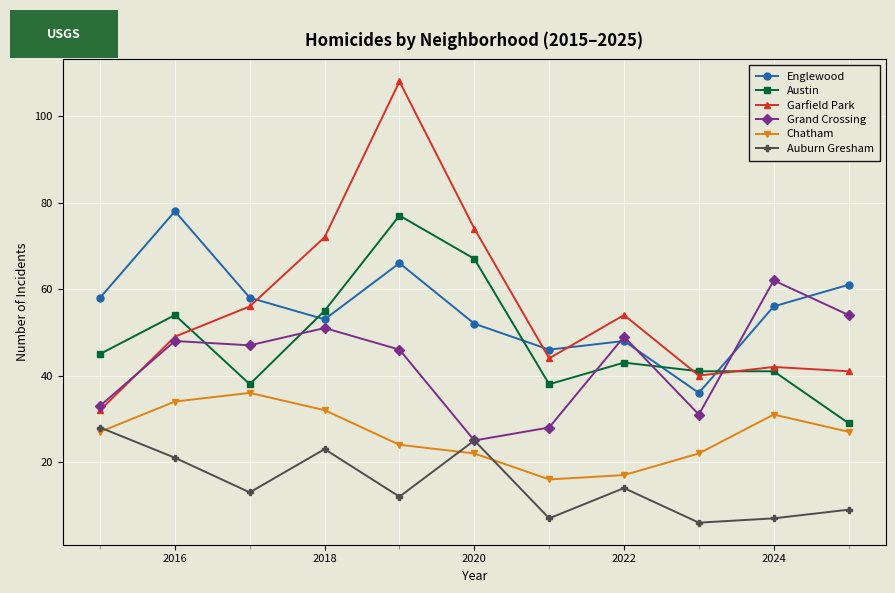

What is the smallest value displayed?

6